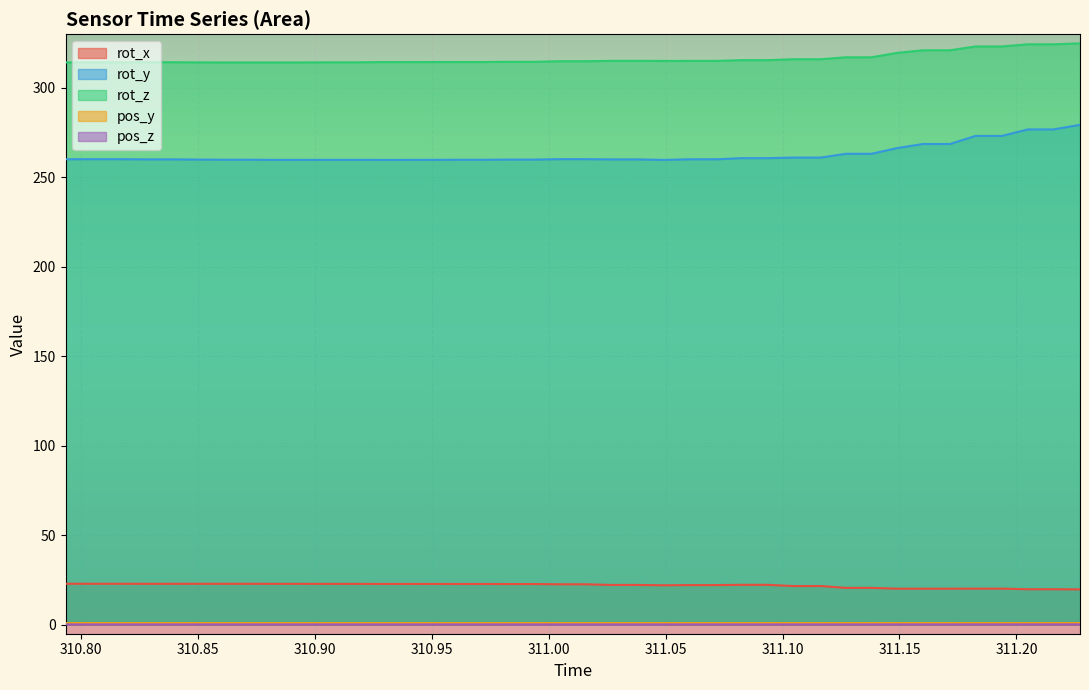

True or false: pos_y and rot_x cross at least once.

False